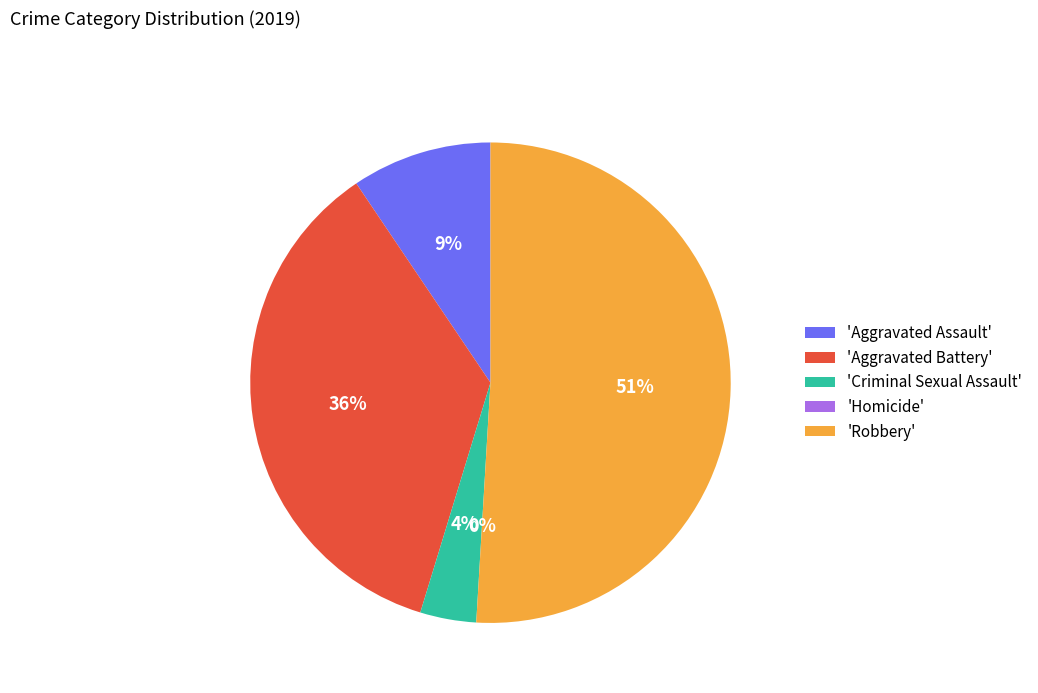

Which slice represents more than half of the pie?

Robbery